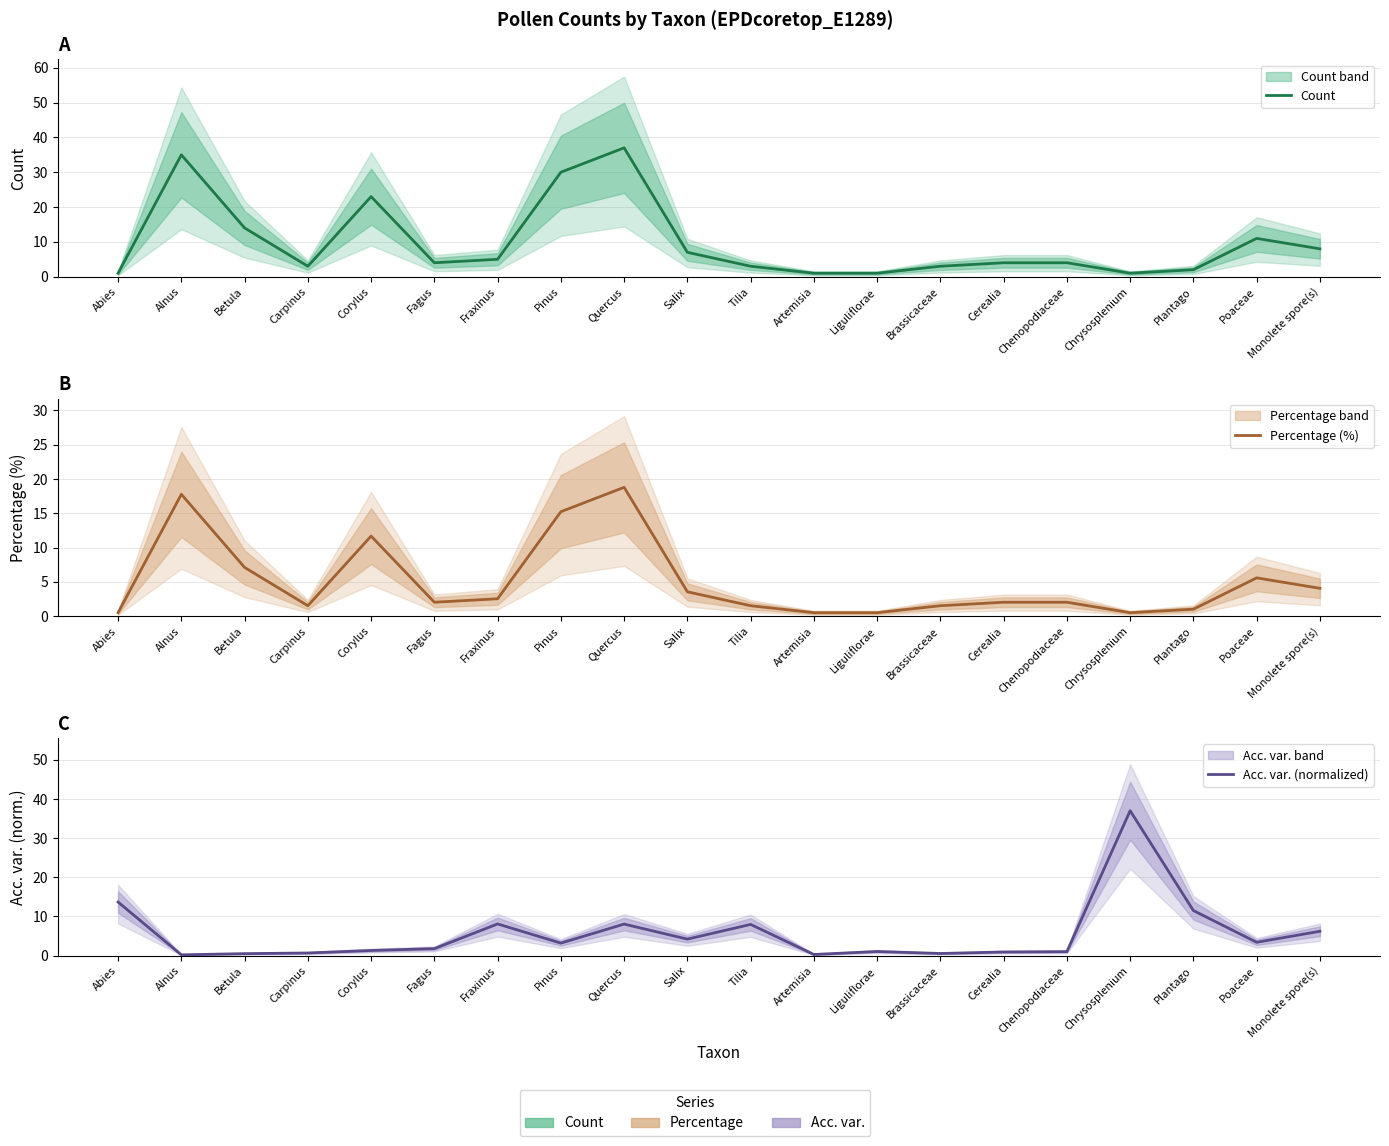

What is the spread (max minus min) of values at Betula?

13.5